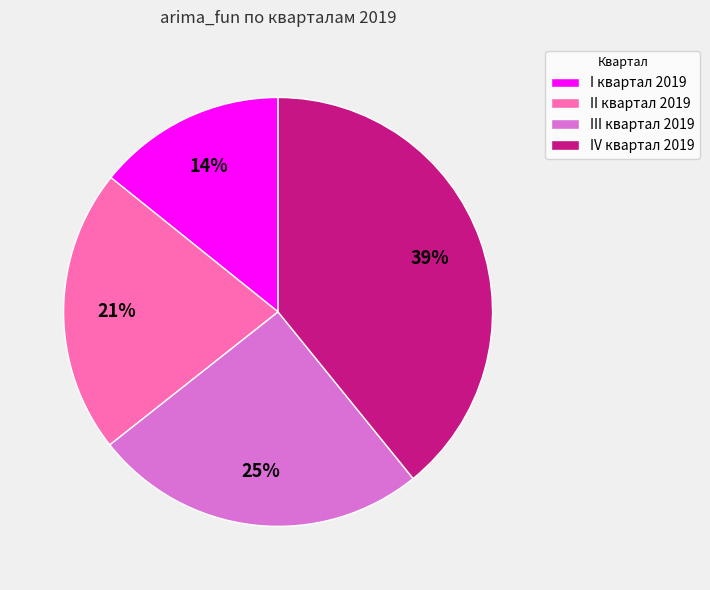

Rank the categories by value from highest to lowest.

IV квартал 2019, III квартал 2019, II квартал 2019, I квартал 2019